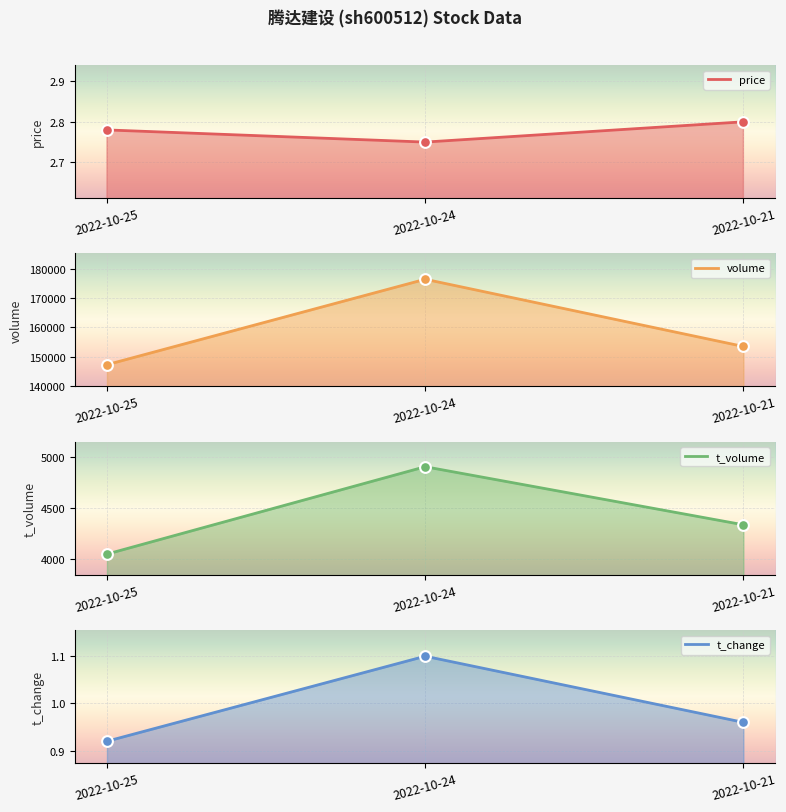

Which series has the largest Y range (max minus min)?

volume